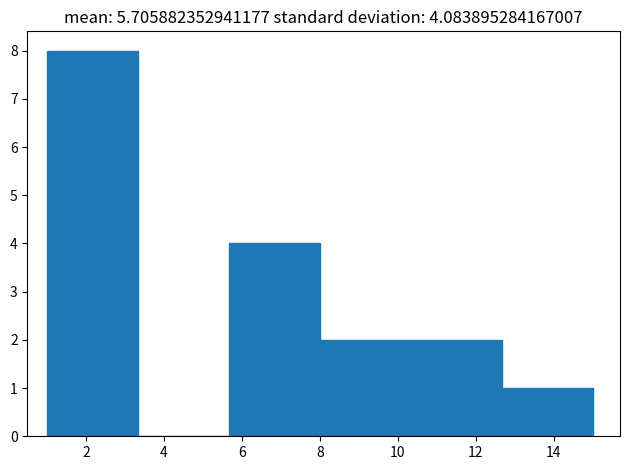

Which range on the x-axis has the tallest bar?

1.0 to 3.4